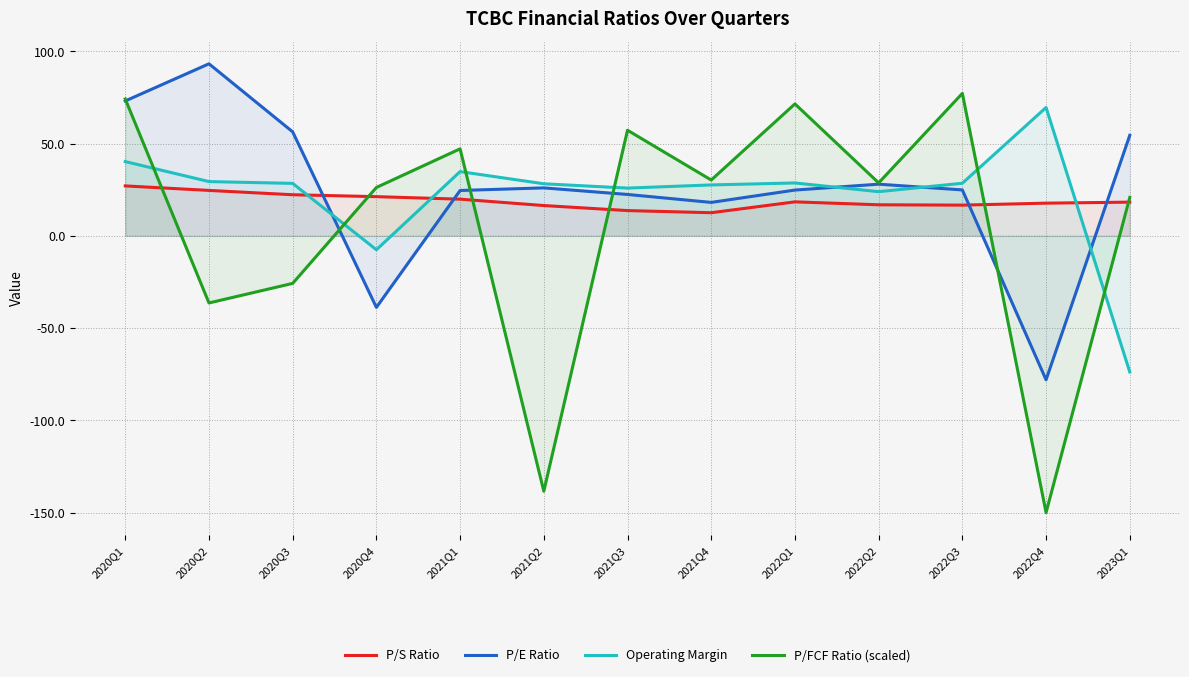

Rank the series by their average value, from lowest to highest.

P/FCF Ratio (scaled), P/S Ratio, Operating Margin, P/E Ratio